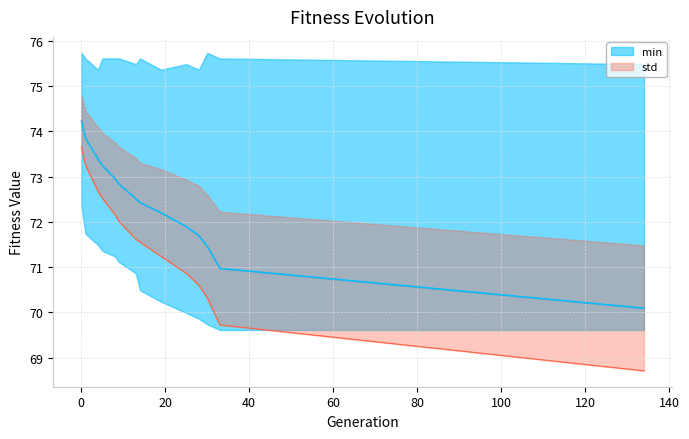

True or false: std has more than 2 points higher than both neighbors.

False